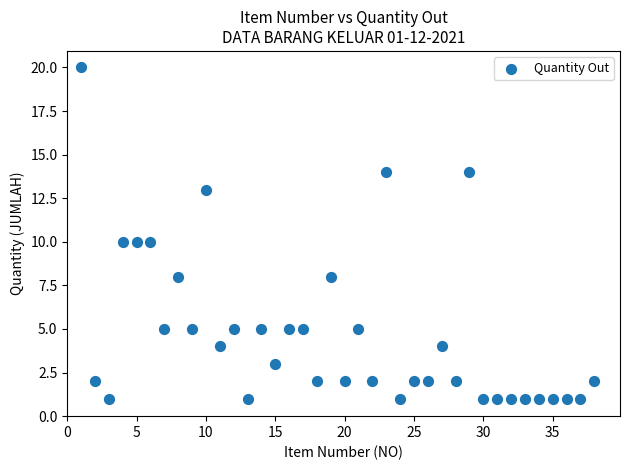

What is the range of X values (max minus min)?

37